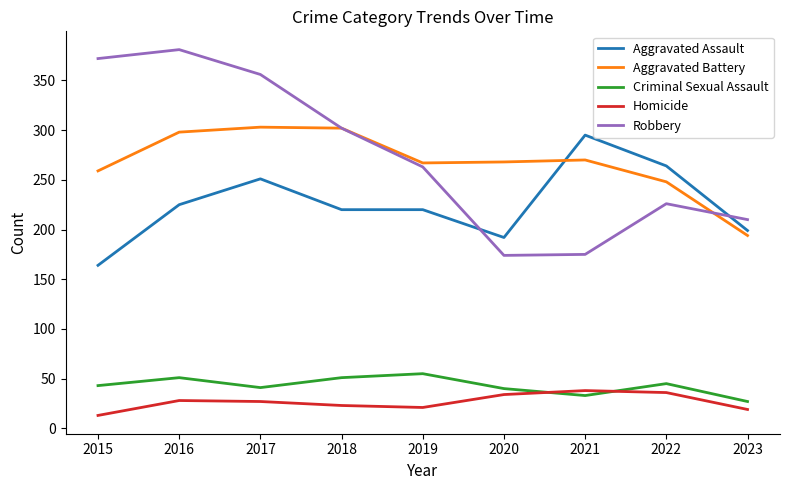

How many values in the Robbery series are below 263?

4